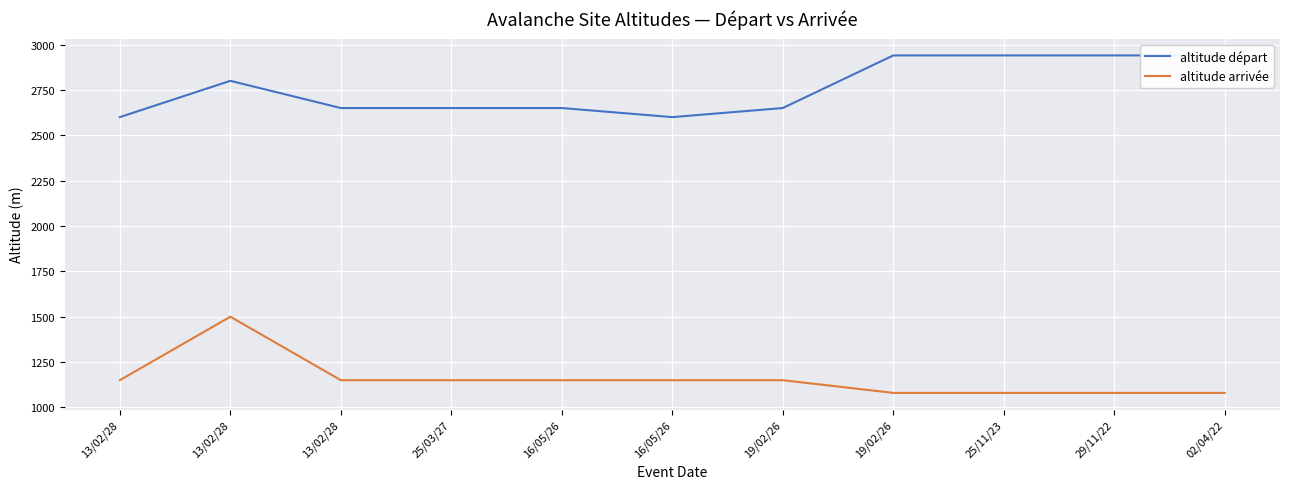

Where is the first local maximum for altitude départ?

13/02/28